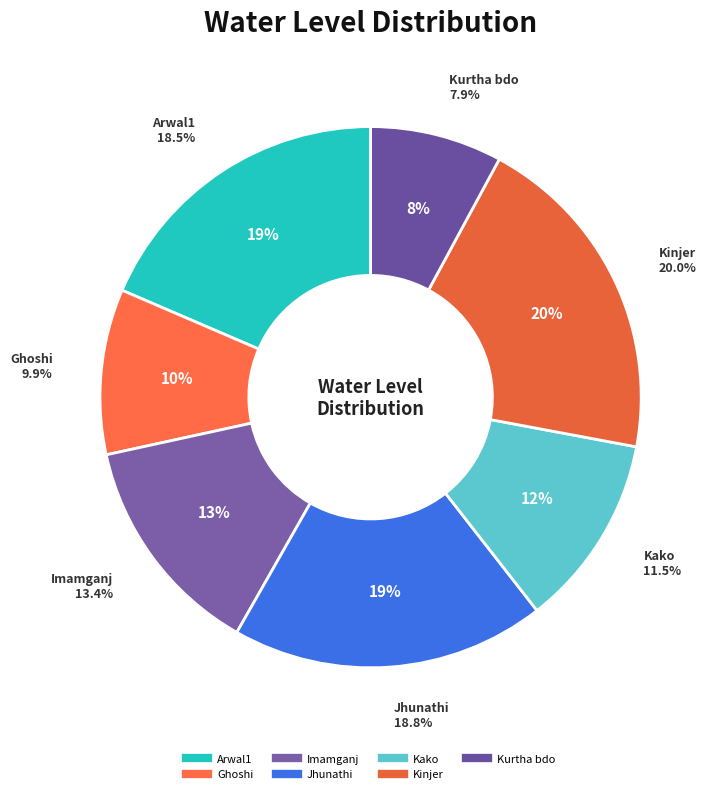

Is there any slice that represents more than half of the pie?

No